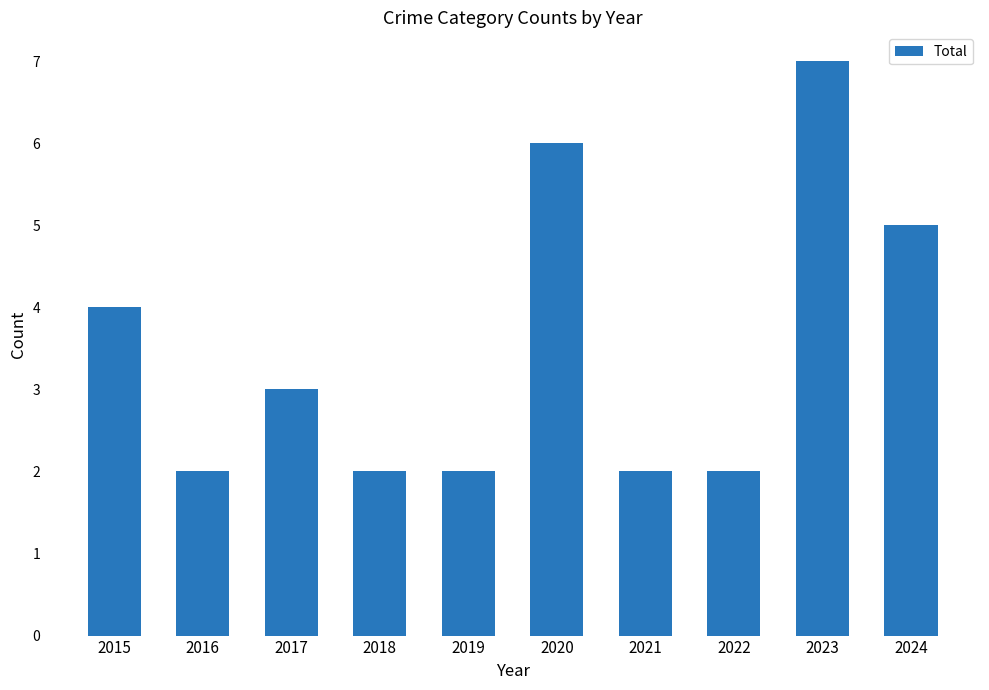

True or false: the data shows 6 at 2015.

False